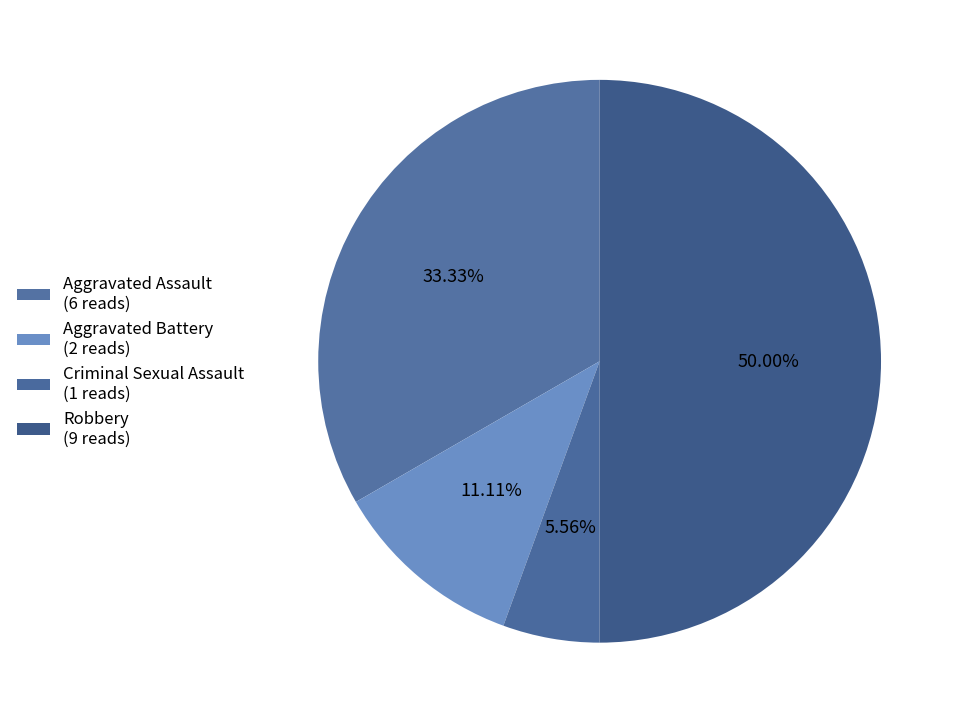

How many slices are in this pie chart?

4